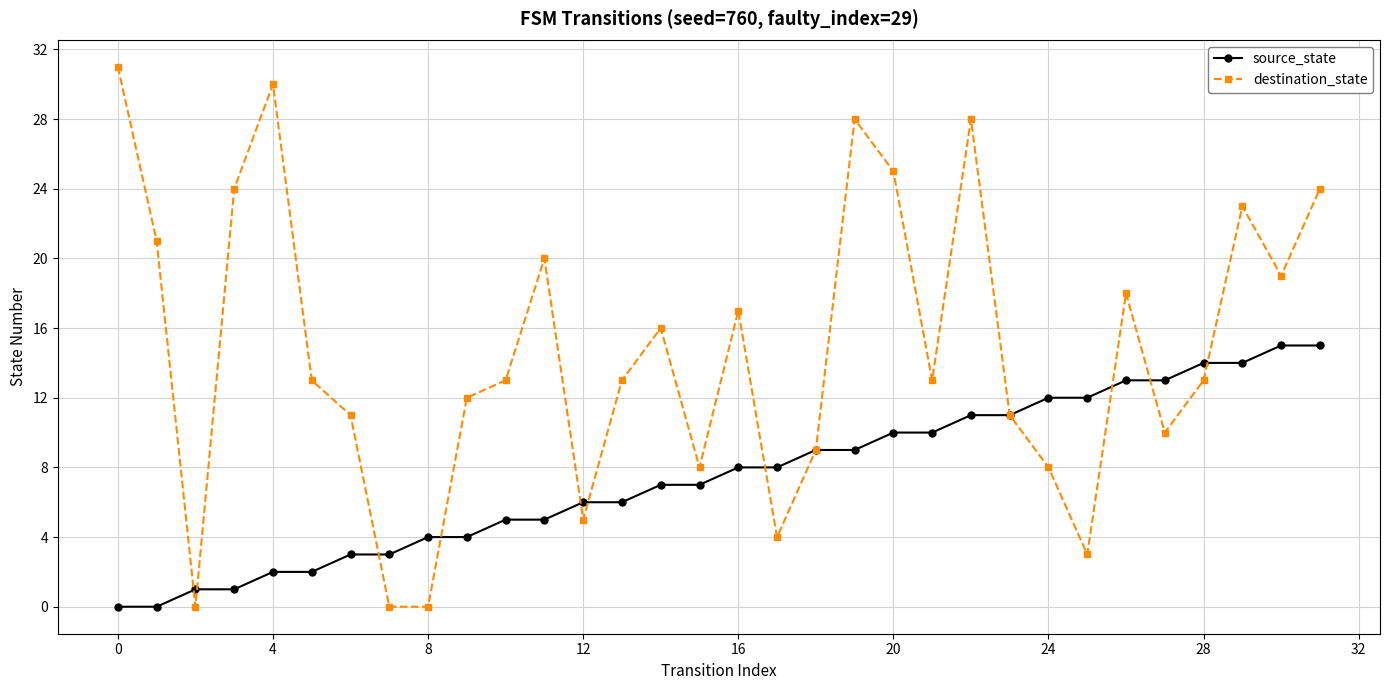

What is the difference between the maximum and minimum values in the source_state series?

15